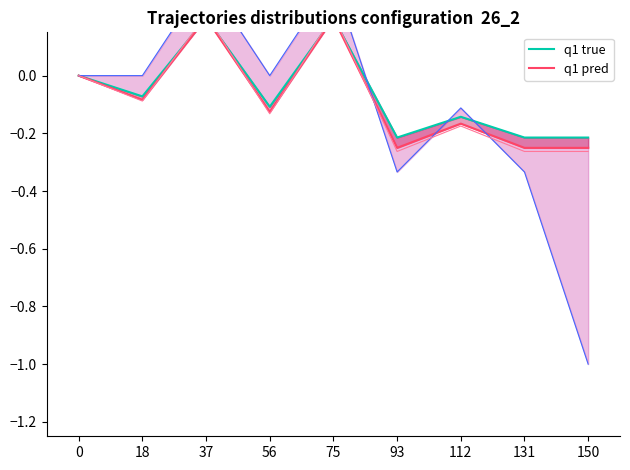

Between 0 and 56, which series saw the biggest shift?

q1 pred